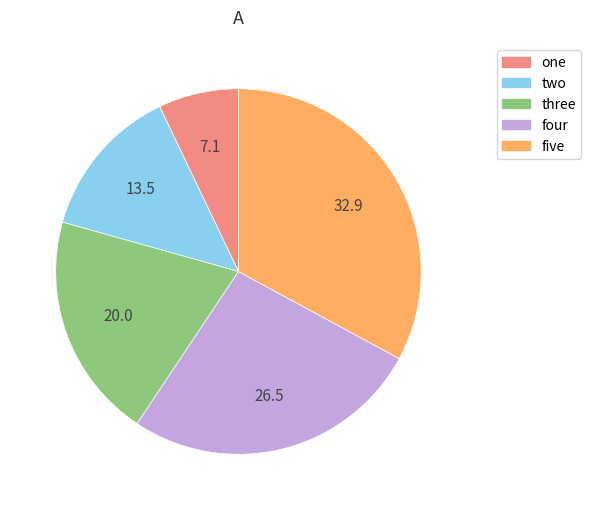

Is it true that three is 20% of the pie?

True